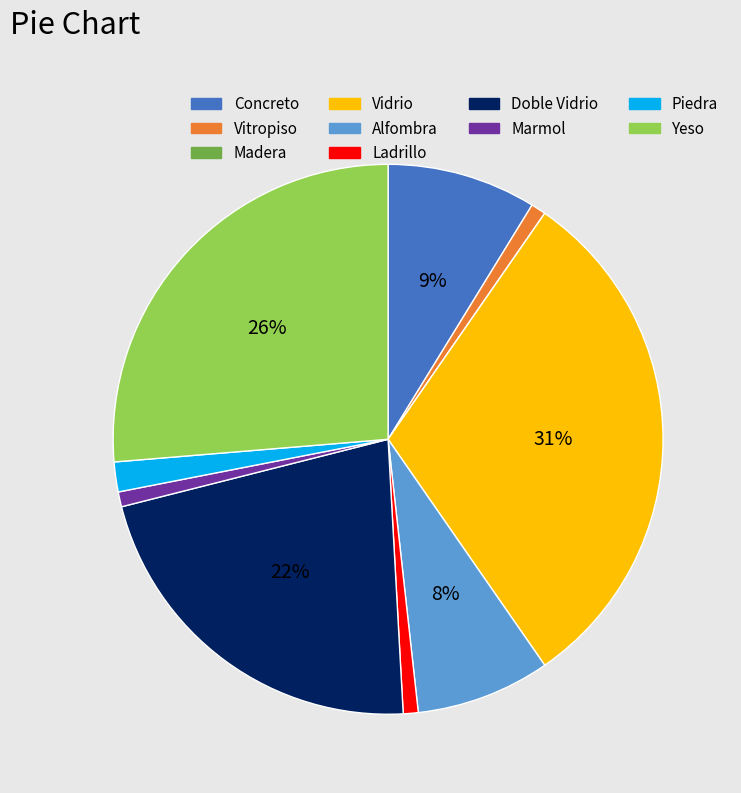

True or false: Piedra accounts for 2% of the total.

True